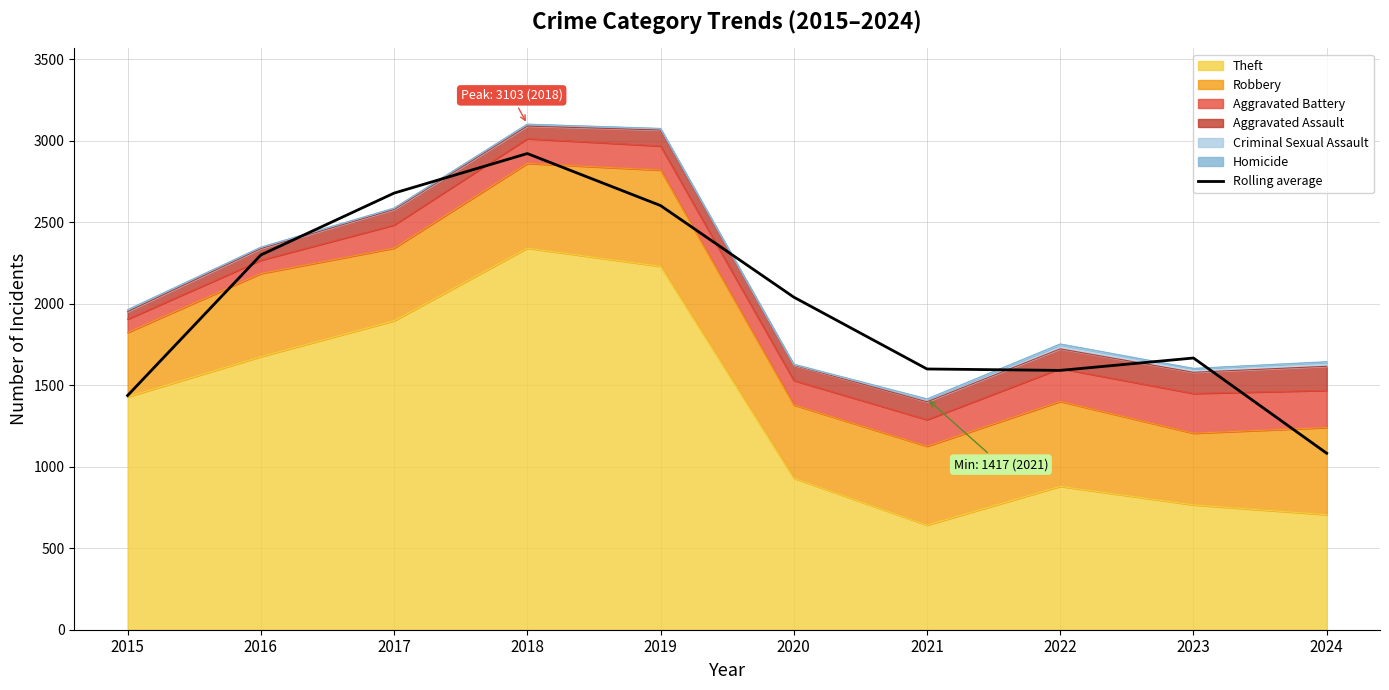

Does the chart have visible grid lines?

Yes